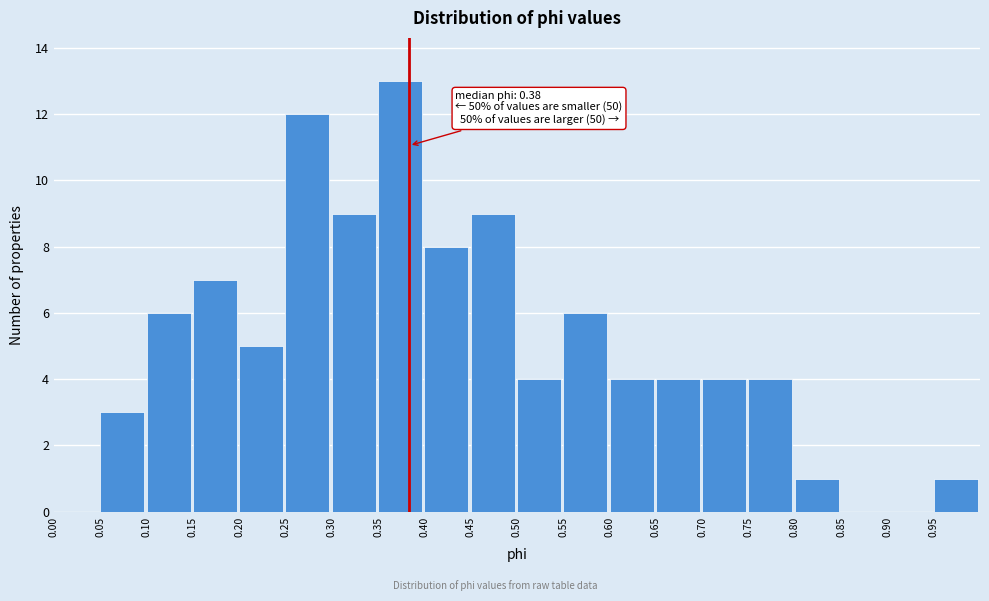

Over which range of the x-axis is the bar tallest?

0.35 to 0.40